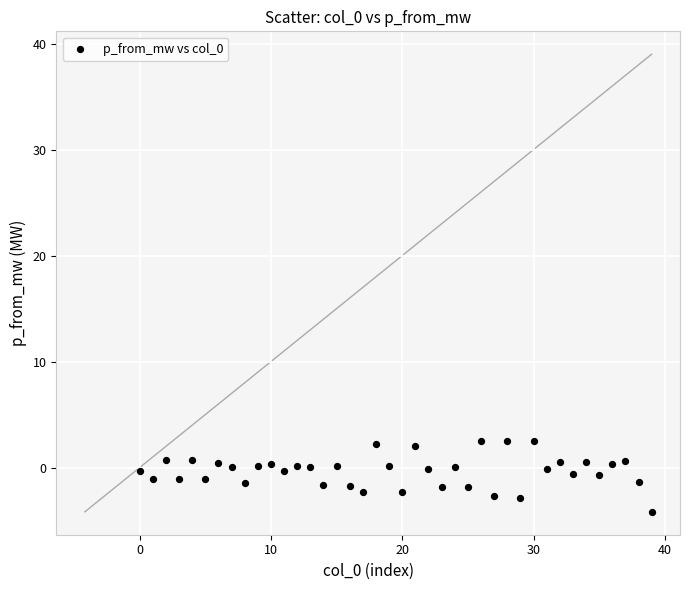

What is the range of Y values (max minus min)?

6.7